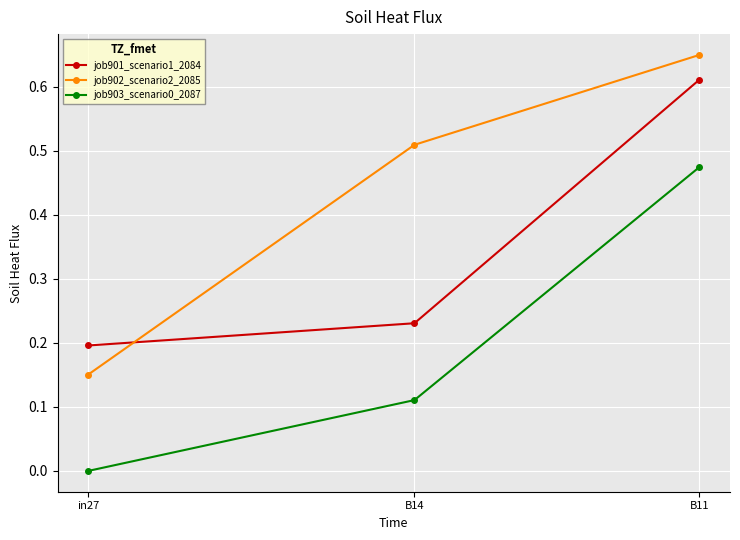

At how many categories does at least one series exceed 0?

3